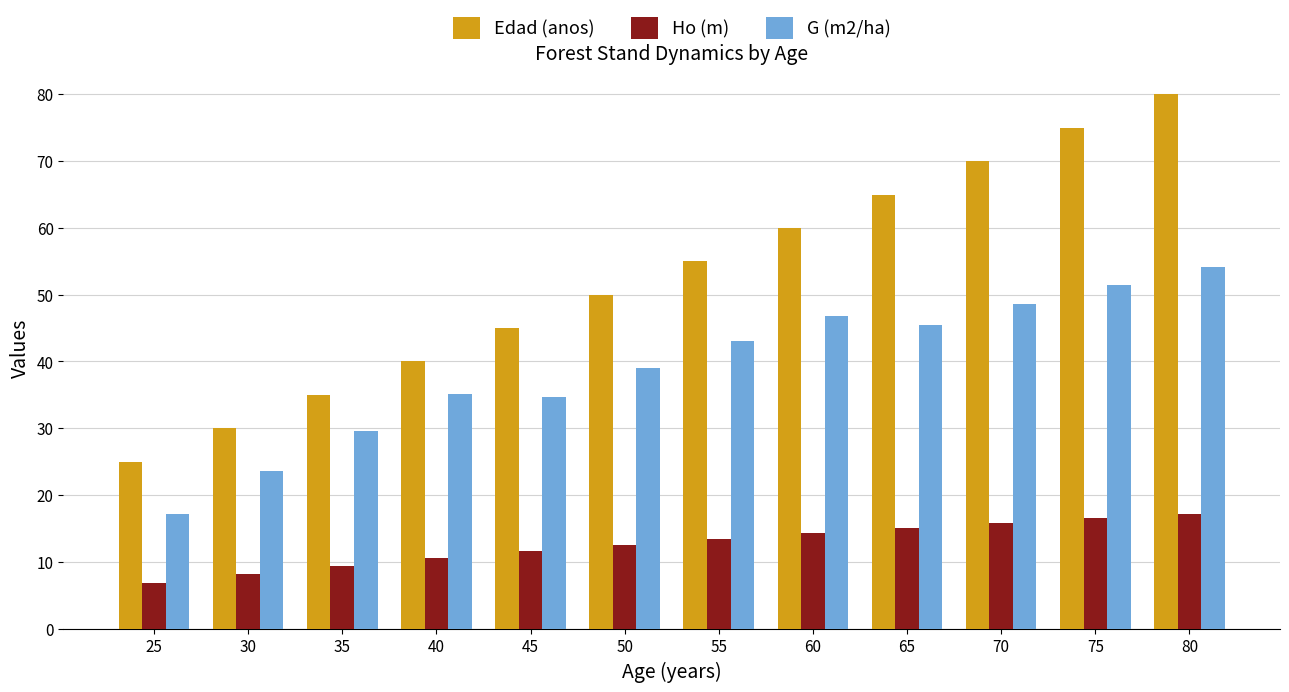

Which category has the lowest value in the G (m2/ha) series?

25